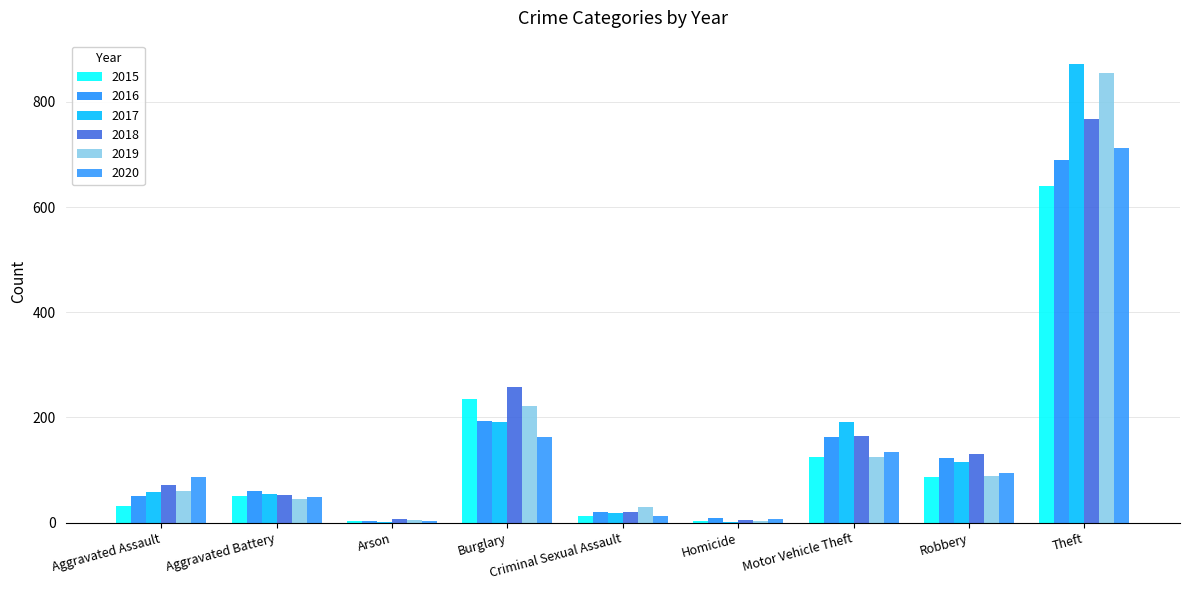

The 2017 series shows 54 at Aggravated Battery. True or false?

True